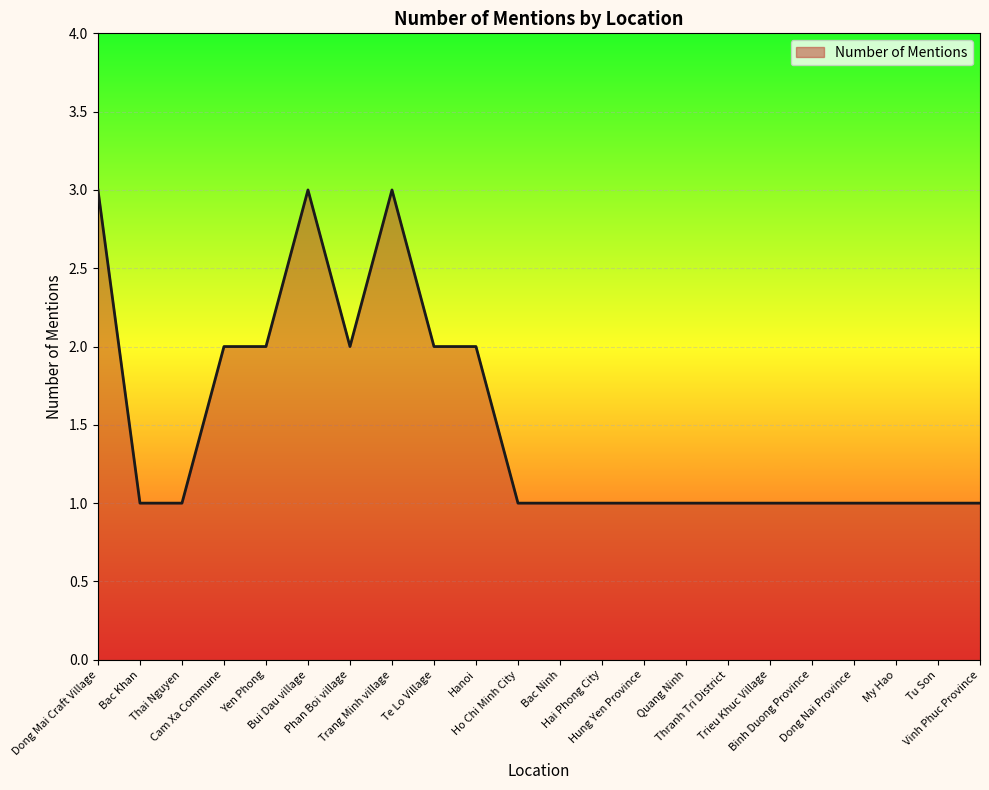

What is the change in value from Bui Dau village to Hung Yen Province?

-2